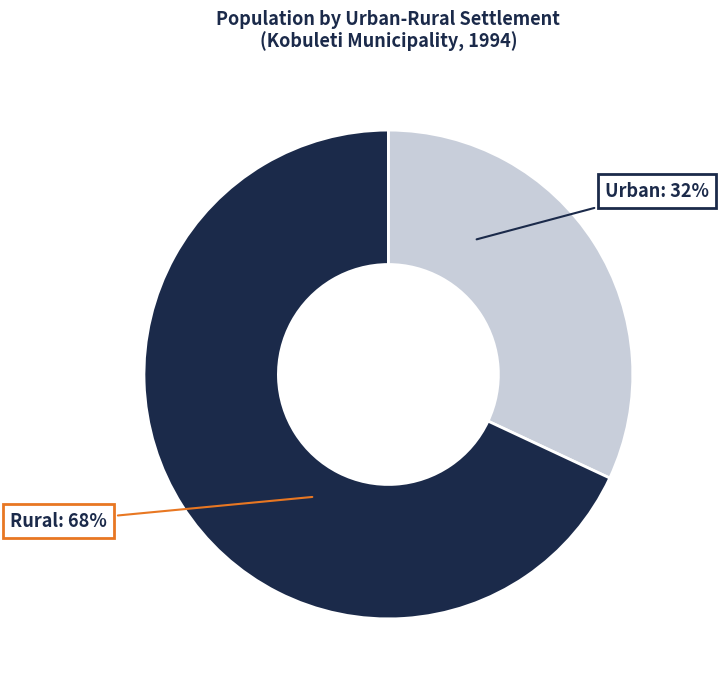

Is it true that Rural is 21% of the pie?

False